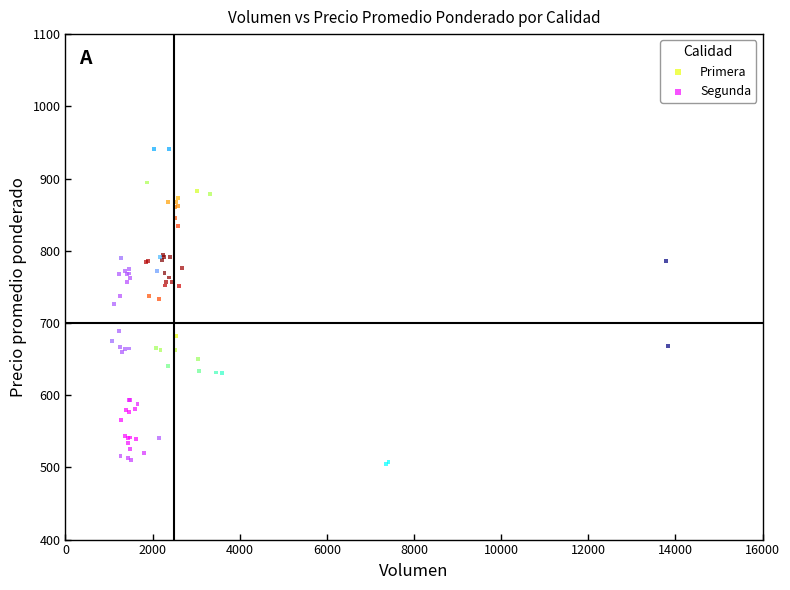

Which series has the widest spread of Y values?

Primera